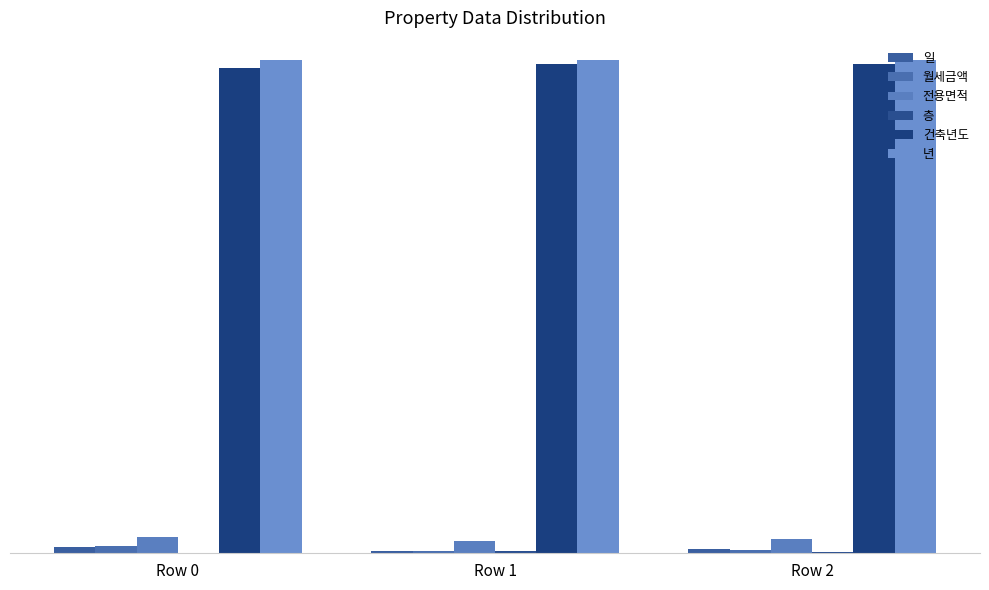

At which category is the sum across all series the highest?

Row 0